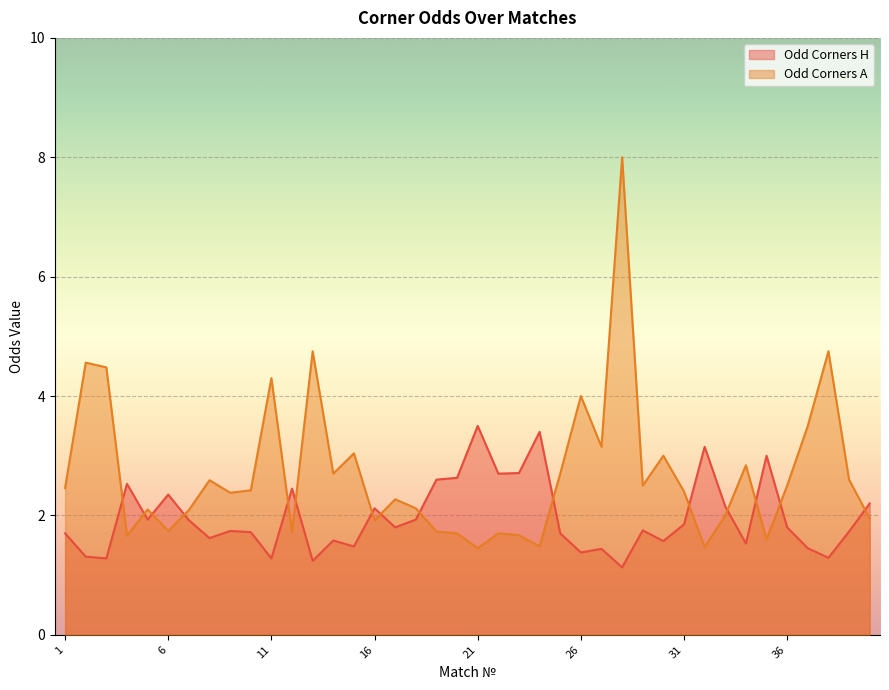

Reading left to right, transcribe all the data shown in this chart.

Odd_Corners_H: 1.7	1.3	1.3	2.5	1.9	2.4	1.9	1.6	1.7	1.7	1.3	2.5	1.2	1.6	1.5	2.1	1.8	1.9	2.6	2.6	3.5	2.7	2.7	3.4	1.7	1.4	1.4	1.1	1.8	1.6	1.9	3.1	2.1	1.5	3.0	1.8	1.4	1.3	1.7	2.2
Odd_Corners_A: 2.5	4.6	4.5	1.7	2.1	1.7	2.1	2.6	2.4	2.4	4.3	1.7	4.8	2.7	3.0	1.9	2.3	2.1	1.7	1.7	1.4	1.7	1.7	1.5	2.7	4.0	3.1	8.0	2.5	3.0	2.4	1.5	2.0	2.8	1.6	2.5	3.5	4.8	2.6	1.9